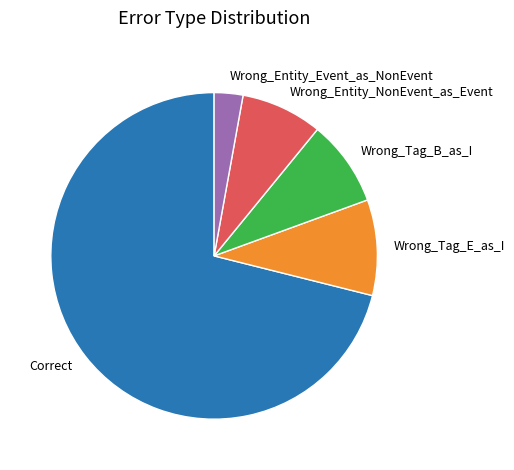

Which slice is the largest?

Correct